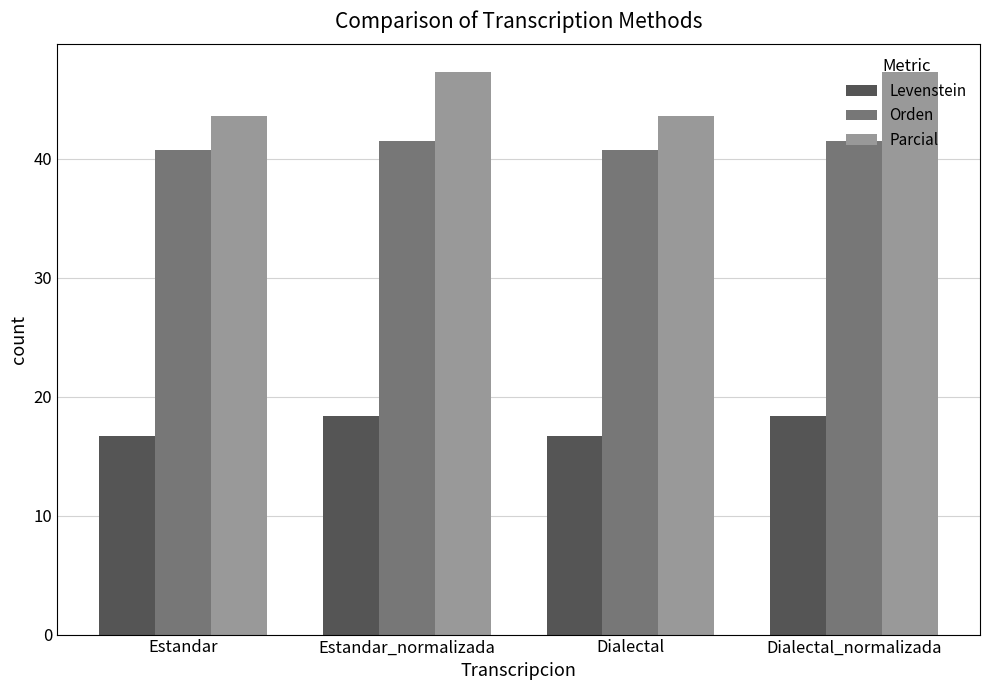

How many groups of bars are there?

4